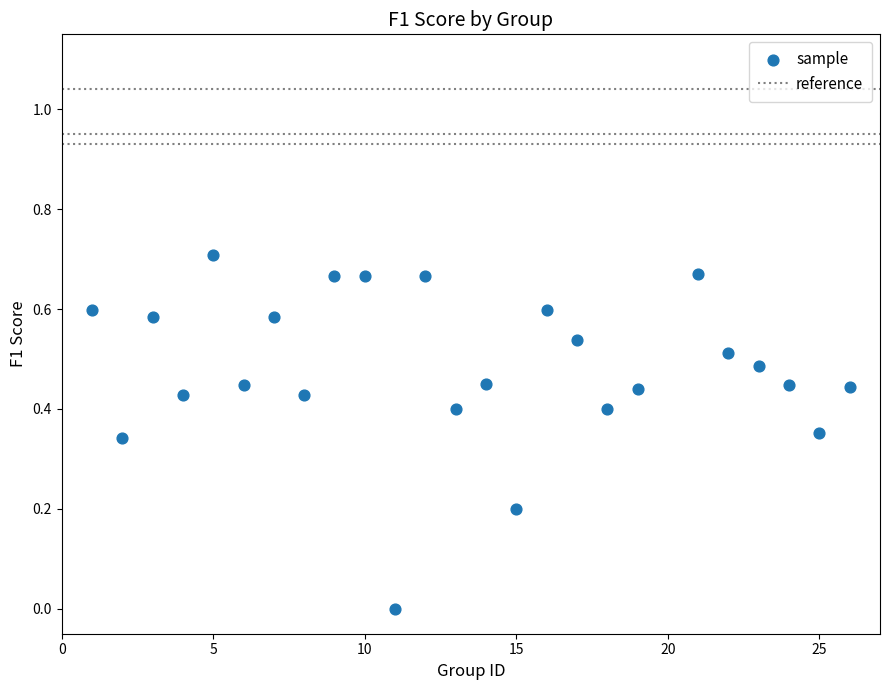

How many points are shown in the scatter plot?

25